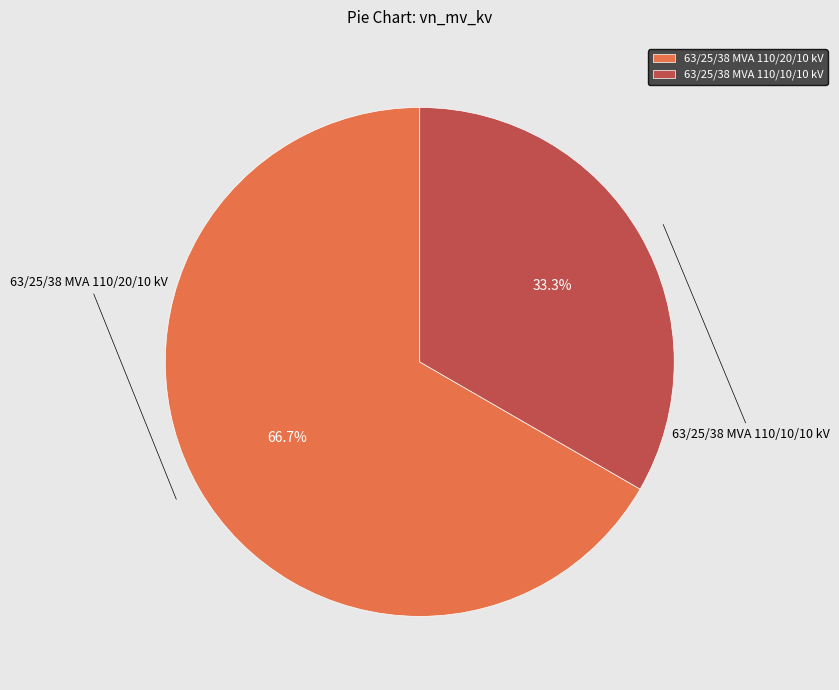

Which slice represents more than half of the pie?

63/25/38 MVA 110/20/10 kV